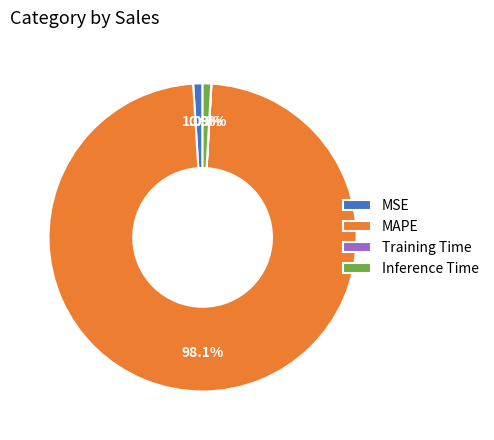

Is it true that Inference Time is 1% of the pie?

True